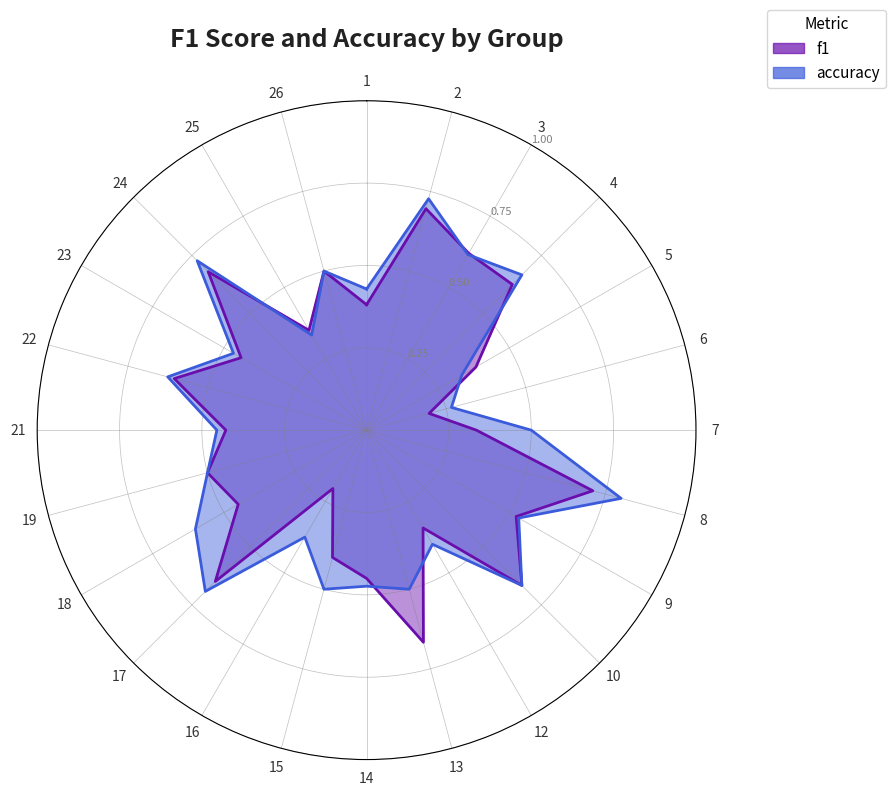

In accuracy, how many points are lower than both neighbors (excluding endpoints)?

9